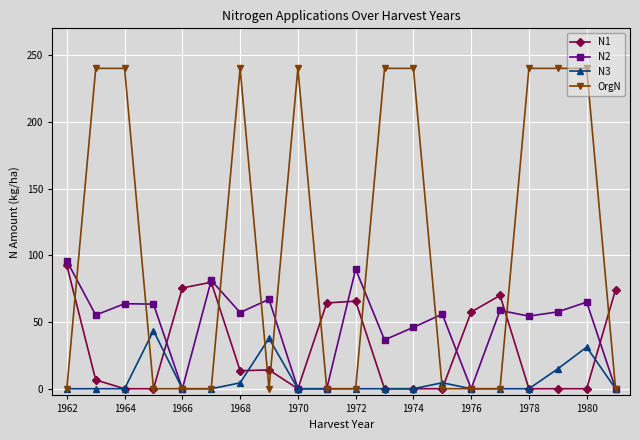

Is this an area chart (filled region under the line)?

No